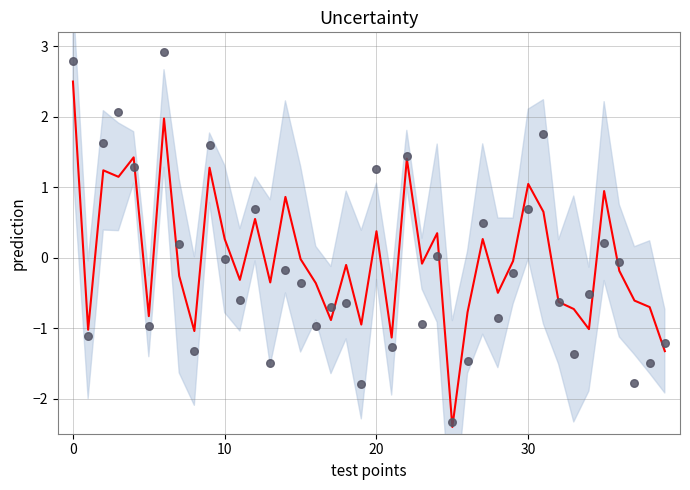

Which series has the largest Y range (max minus min)?

observations